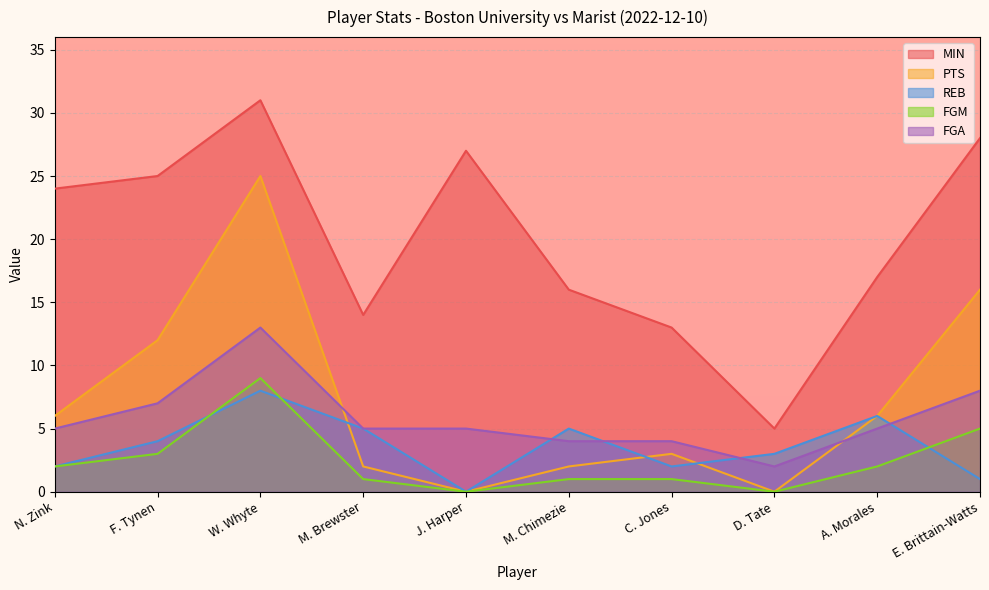

How many lines are shown in the chart?

5